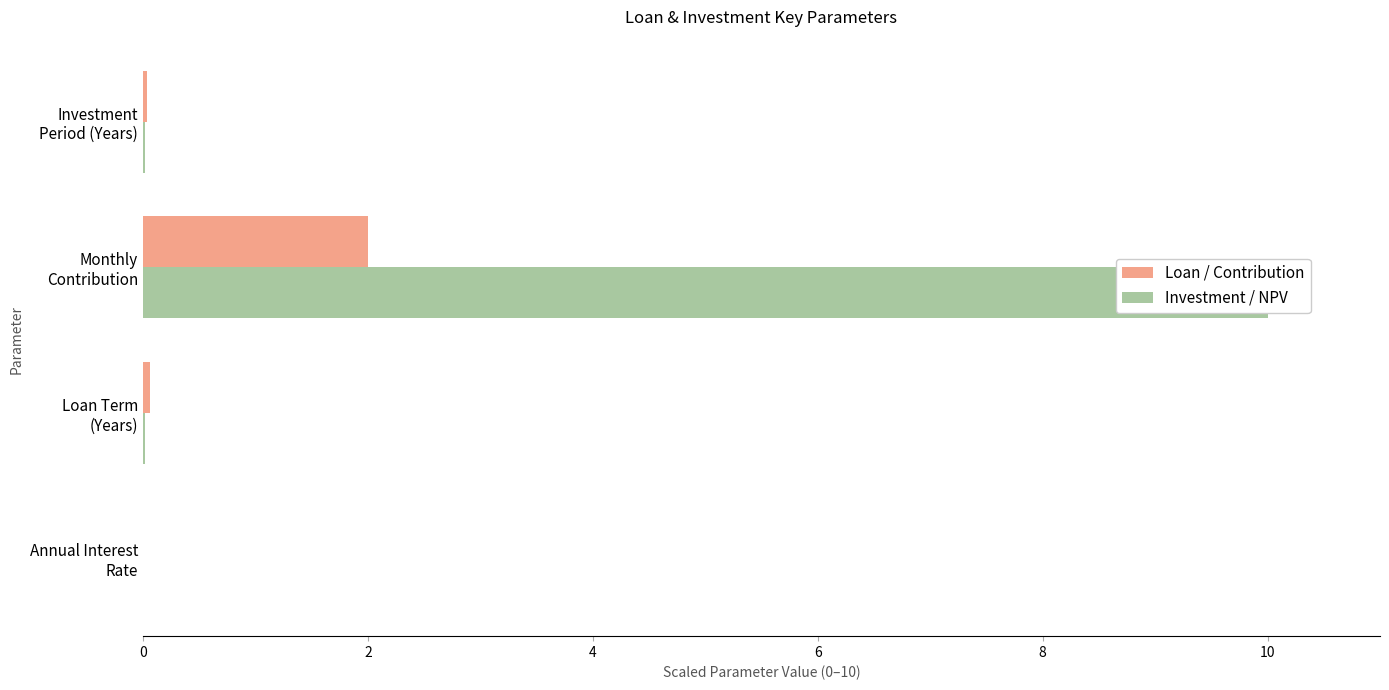

How many series are shown in this chart?

2